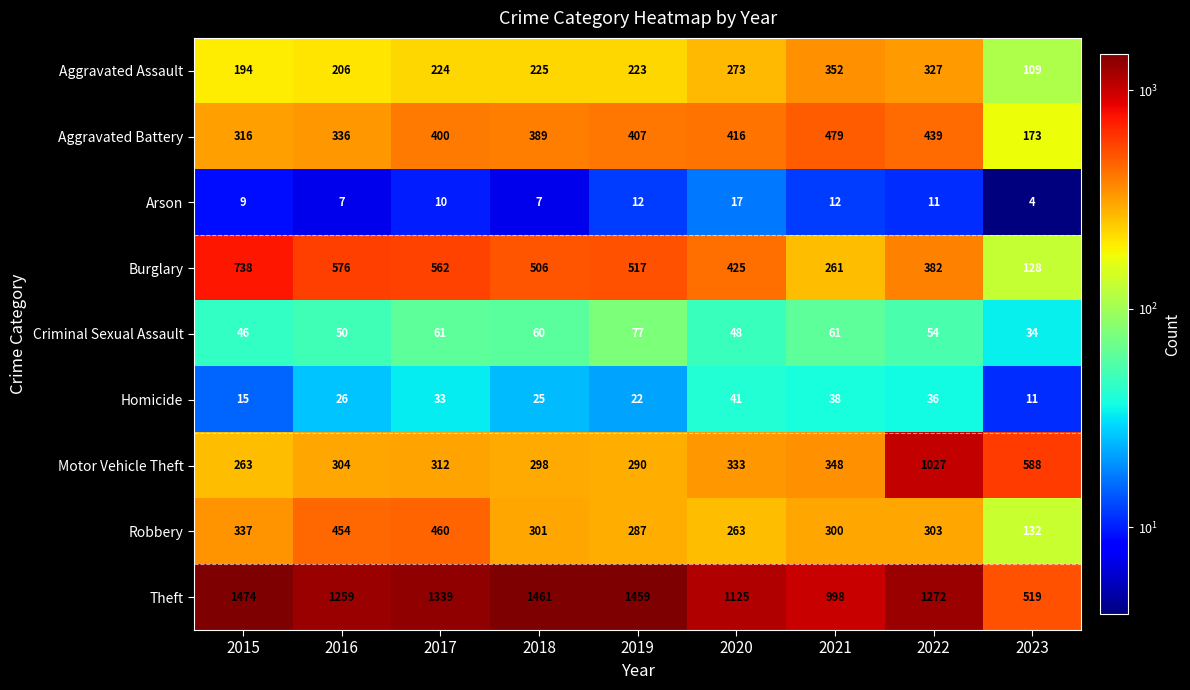

What is the greatest value displayed?

1474